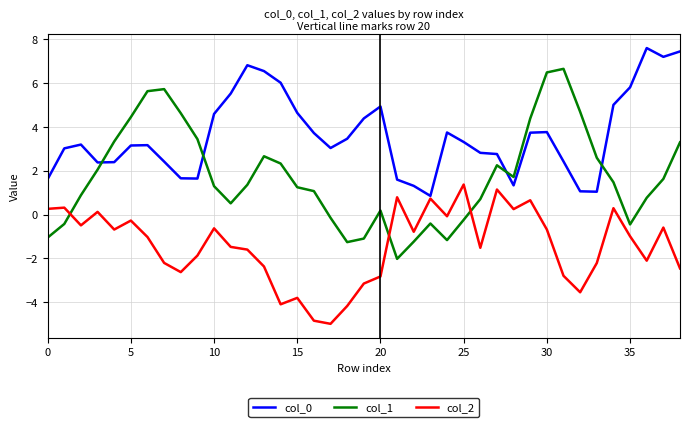

Which series has the largest range (max minus min)?

col_1